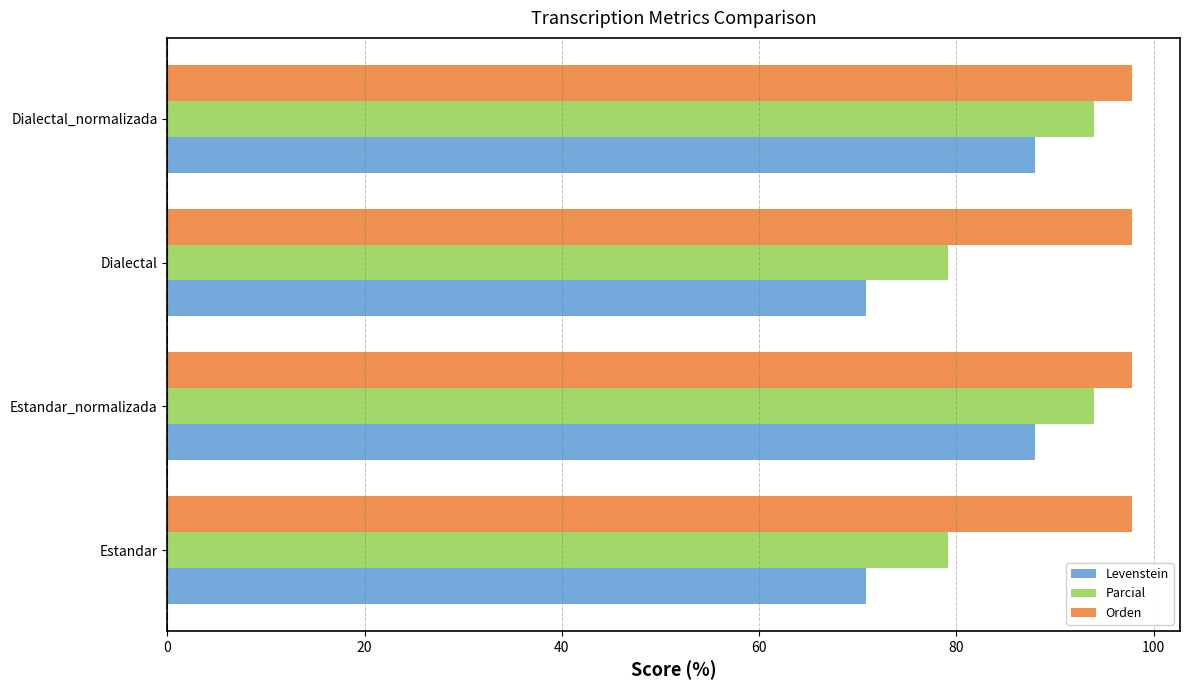

How many data points in Parcial are above 93?

2